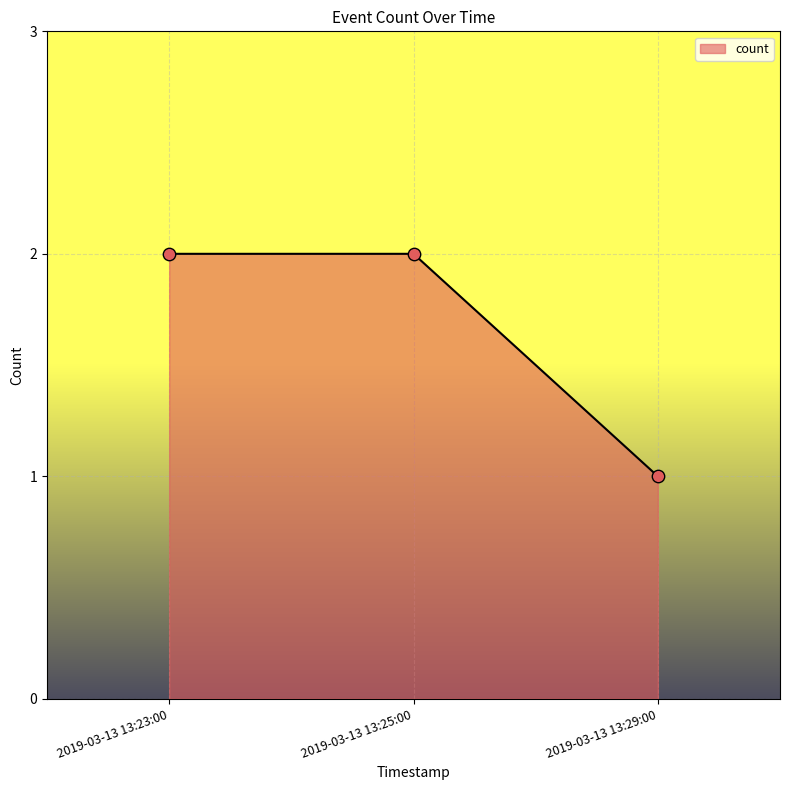

Which has a higher value, 2019-03-13 13:29:00 or 2019-03-13 13:25:00?

2019-03-13 13:25:00